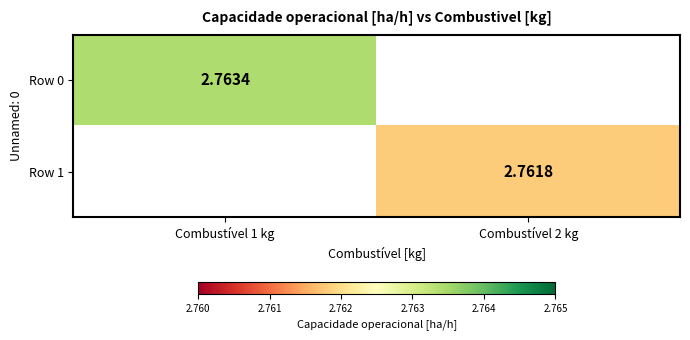

What is the smallest value displayed?

2.8